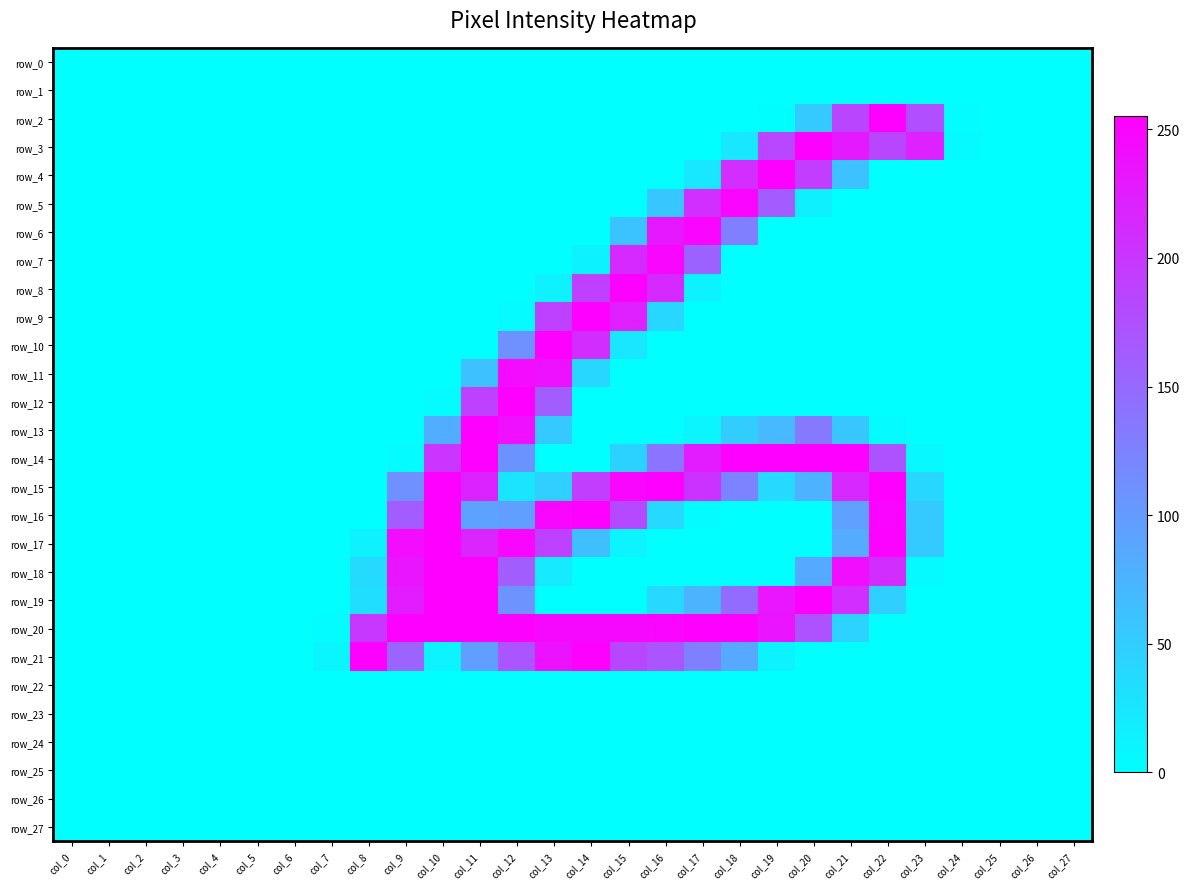

Reading right to left, list all the values displayed in this chart.

row_0: col_27=0	col_26=0	col_25=0	col_24=0	col_23=0	col_22=0	col_21=0	col_20=0	col_19=0	col_18=0	col_17=0	col_16=0	col_15=0	col_14=0	col_13=0	col_12=0	col_11=0	col_10=0	col_9=0	col_8=0	col_7=0	col_6=0	col_5=0	col_4=0	col_3=0	col_2=0	col_1=0	col_0=0
row_1: col_27=0	col_26=0	col_25=0	col_24=0	col_23=0	col_22=0	col_21=0	col_20=0	col_19=0	col_18=0	col_17=0	col_16=0	col_15=0	col_14=0	col_13=0	col_12=0	col_11=0	col_10=0	col_9=0	col_8=0	col_7=0	col_6=0	col_5=0	col_4=0	col_3=0	col_2=0	col_1=0	col_0=0
row_2: col_27=0	col_26=0	col_25=0	col_24=3	col_23=177	col_22=255	col_21=186	col_20=53	col_19=1	col_18=0	col_17=0	col_16=0	col_15=0	col_14=0	col_13=0	col_12=0	col_11=0	col_10=0	col_9=0	col_8=0	col_7=0	col_6=0	col_5=0	col_4=0	col_3=0	col_2=0	col_1=0	col_0=0
row_3: col_27=0	col_26=0	col_25=0	col_24=5	col_23=221	col_22=185	col_21=229	col_20=254	col_19=184	col_18=23	col_17=0	col_16=0	col_15=0	col_14=0	col_13=0	col_12=0	col_11=0	col_10=0	col_9=0	col_8=0	col_7=0	col_6=0	col_5=0	col_4=0	col_3=0	col_2=0	col_1=0	col_0=0
row_4: col_27=0	col_26=0	col_25=0	col_24=0	col_23=0	col_22=0	col_21=62	col_20=194	col_19=254	col_18=209	col_17=24	col_16=0	col_15=0	col_14=0	col_13=0	col_12=0	col_11=0	col_10=0	col_9=0	col_8=0	col_7=0	col_6=0	col_5=0	col_4=0	col_3=0	col_2=0	col_1=0	col_0=0
row_5: col_27=0	col_26=0	col_25=0	col_24=0	col_23=0	col_22=0	col_21=0	col_20=15	col_19=163	col_18=250	col_17=208	col_16=57	col_15=0	col_14=0	col_13=0	col_12=0	col_11=0	col_10=0	col_9=0	col_8=0	col_7=0	col_6=0	col_5=0	col_4=0	col_3=0	col_2=0	col_1=0	col_0=0
row_6: col_27=0	col_26=0	col_25=0	col_24=0	col_23=0	col_22=0	col_21=0	col_20=0	col_19=0	col_18=128	col_17=250	col_16=230	col_15=59	col_14=0	col_13=0	col_12=0	col_11=0	col_10=0	col_9=0	col_8=0	col_7=0	col_6=0	col_5=0	col_4=0	col_3=0	col_2=0	col_1=0	col_0=0
row_7: col_27=0	col_26=0	col_25=0	col_24=0	col_23=0	col_22=0	col_21=0	col_20=0	col_19=0	col_18=0	col_17=156	col_16=249	col_15=213	col_14=12	col_13=0	col_12=0	col_11=0	col_10=0	col_9=0	col_8=0	col_7=0	col_6=0	col_5=0	col_4=0	col_3=0	col_2=0	col_1=0	col_0=0
row_8: col_27=0	col_26=0	col_25=0	col_24=0	col_23=0	col_22=0	col_21=0	col_20=0	col_19=0	col_18=0	col_17=13	col_16=213	col_15=254	col_14=191	col_13=14	col_12=0	col_11=0	col_10=0	col_9=0	col_8=0	col_7=0	col_6=0	col_5=0	col_4=0	col_3=0	col_2=0	col_1=0	col_0=0
row_9: col_27=0	col_26=0	col_25=0	col_24=0	col_23=0	col_22=0	col_21=0	col_20=0	col_19=0	col_18=0	col_17=0	col_16=40	col_15=223	col_14=254	col_13=190	col_12=4	col_11=0	col_10=0	col_9=0	col_8=0	col_7=0	col_6=0	col_5=0	col_4=0	col_3=0	col_2=0	col_1=0	col_0=0
row_10: col_27=0	col_26=0	col_25=0	col_24=0	col_23=0	col_22=0	col_21=0	col_20=0	col_19=0	col_18=0	col_17=0	col_16=0	col_15=25	col_14=211	col_13=254	col_12=110	col_11=0	col_10=0	col_9=0	col_8=0	col_7=0	col_6=0	col_5=0	col_4=0	col_3=0	col_2=0	col_1=0	col_0=0
row_11: col_27=0	col_26=0	col_25=0	col_24=0	col_23=0	col_22=0	col_21=0	col_20=0	col_19=0	col_18=0	col_17=0	col_16=0	col_15=0	col_14=40	col_13=237	col_12=243	col_11=62	col_10=0	col_9=0	col_8=0	col_7=0	col_6=0	col_5=0	col_4=0	col_3=0	col_2=0	col_1=0	col_0=0
row_12: col_27=0	col_26=0	col_25=0	col_24=0	col_23=0	col_22=0	col_21=0	col_20=0	col_19=0	col_18=0	col_17=0	col_16=0	col_15=0	col_14=0	col_13=162	col_12=254	col_11=190	col_10=4	col_9=0	col_8=0	col_7=0	col_6=0	col_5=0	col_4=0	col_3=0	col_2=0	col_1=0	col_0=0
row_13: col_27=0	col_26=0	col_25=0	col_24=0	col_23=0	col_22=4	col_21=57	col_20=133	col_19=70	col_18=51	col_17=10	col_16=0	col_15=0	col_14=0	col_13=53	col_12=238	col_11=254	col_10=82	col_9=0	col_8=0	col_7=0	col_6=0	col_5=0	col_4=0	col_3=0	col_2=0	col_1=0	col_0=0
row_14: col_27=0	col_26=0	col_25=0	col_24=0	col_23=7	col_22=172	col_21=254	col_20=254	col_19=254	col_18=254	col_17=227	col_16=139	col_15=45	col_14=0	col_13=0	col_12=107	col_11=254	col_10=202	col_9=4	col_8=0	col_7=0	col_6=0	col_5=0	col_4=0	col_3=0	col_2=0	col_1=0	col_0=0
row_15: col_27=0	col_26=0	col_25=0	col_24=0	col_23=40	col_22=254	col_21=215	col_20=77	col_19=38	col_18=123	col_17=204	col_16=254	col_15=249	col_14=193	col_13=47	col_12=26	col_11=220	col_10=254	col_9=111	col_8=0	col_7=0	col_6=0	col_5=0	col_4=0	col_3=0	col_2=0	col_1=0	col_0=0
row_16: col_27=0	col_26=0	col_25=0	col_24=0	col_23=53	col_22=250	col_21=94	col_20=0	col_19=0	col_18=0	col_17=4	col_16=38	col_15=181	col_14=254	col_13=249	col_12=96	col_11=91	col_10=254	col_9=163	col_8=0	col_7=0	col_6=0	col_5=0	col_4=0	col_3=0	col_2=0	col_1=0	col_0=0
row_17: col_27=0	col_26=0	col_25=0	col_24=0	col_23=53	col_22=252	col_21=84	col_20=0	col_19=0	col_18=0	col_17=0	col_16=0	col_15=11	col_14=64	col_13=190	col_12=249	col_11=218	col_10=254	col_9=242	col_8=12	col_7=0	col_6=0	col_5=0	col_4=0	col_3=0	col_2=0	col_1=0	col_0=0
row_18: col_27=0	col_26=0	col_25=0	col_24=0	col_23=5	col_22=210	col_21=241	col_20=85	col_19=0	col_18=0	col_17=0	col_16=0	col_15=0	col_14=0	col_13=21	col_12=162	col_11=254	col_10=254	col_9=234	col_8=37	col_7=0	col_6=0	col_5=0	col_4=0	col_3=0	col_2=0	col_1=0	col_0=0
row_19: col_27=0	col_26=0	col_25=0	col_24=0	col_23=0	col_22=47	col_21=209	col_20=253	col_19=233	col_18=148	col_17=76	col_16=39	col_15=0	col_14=0	col_13=0	col_12=108	col_11=254	col_10=254	col_9=227	col_8=33	col_7=0	col_6=0	col_5=0	col_4=0	col_3=0	col_2=0	col_1=0	col_0=0
row_20: col_27=0	col_26=0	col_25=0	col_24=0	col_23=0	col_22=0	col_21=44	col_20=174	col_19=235	col_18=254	col_17=254	col_16=250	col_15=246	col_14=246	col_13=246	col_12=253	col_11=254	col_10=254	col_9=254	col_8=200	col_7=3	col_6=0	col_5=0	col_4=0	col_3=0	col_2=0	col_1=0	col_0=0
row_21: col_27=0	col_26=0	col_25=0	col_24=0	col_23=0	col_22=0	col_21=0	col_20=0	col_19=12	col_18=87	col_17=127	col_16=170	col_15=185	col_14=254	col_13=236	col_12=170	col_11=96	col_10=11	col_9=155	col_8=254	col_7=9	col_6=0	col_5=0	col_4=0	col_3=0	col_2=0	col_1=0	col_0=0
row_22: col_27=0	col_26=0	col_25=0	col_24=0	col_23=0	col_22=0	col_21=0	col_20=0	col_19=0	col_18=0	col_17=0	col_16=0	col_15=0	col_14=0	col_13=0	col_12=0	col_11=0	col_10=0	col_9=0	col_8=0	col_7=0	col_6=0	col_5=0	col_4=0	col_3=0	col_2=0	col_1=0	col_0=0
row_23: col_27=0	col_26=0	col_25=0	col_24=0	col_23=0	col_22=0	col_21=0	col_20=0	col_19=0	col_18=0	col_17=0	col_16=0	col_15=0	col_14=0	col_13=0	col_12=0	col_11=0	col_10=0	col_9=0	col_8=0	col_7=0	col_6=0	col_5=0	col_4=0	col_3=0	col_2=0	col_1=0	col_0=0
row_24: col_27=0	col_26=0	col_25=0	col_24=0	col_23=0	col_22=0	col_21=0	col_20=0	col_19=0	col_18=0	col_17=0	col_16=0	col_15=0	col_14=0	col_13=0	col_12=0	col_11=0	col_10=0	col_9=0	col_8=0	col_7=0	col_6=0	col_5=0	col_4=0	col_3=0	col_2=0	col_1=0	col_0=0
row_25: col_27=0	col_26=0	col_25=0	col_24=0	col_23=0	col_22=0	col_21=0	col_20=0	col_19=0	col_18=0	col_17=0	col_16=0	col_15=0	col_14=0	col_13=0	col_12=0	col_11=0	col_10=0	col_9=0	col_8=0	col_7=0	col_6=0	col_5=0	col_4=0	col_3=0	col_2=0	col_1=0	col_0=0
row_26: col_27=0	col_26=0	col_25=0	col_24=0	col_23=0	col_22=0	col_21=0	col_20=0	col_19=0	col_18=0	col_17=0	col_16=0	col_15=0	col_14=0	col_13=0	col_12=0	col_11=0	col_10=0	col_9=0	col_8=0	col_7=0	col_6=0	col_5=0	col_4=0	col_3=0	col_2=0	col_1=0	col_0=0
row_27: col_27=0	col_26=0	col_25=0	col_24=0	col_23=0	col_22=0	col_21=0	col_20=0	col_19=0	col_18=0	col_17=0	col_16=0	col_15=0	col_14=0	col_13=0	col_12=0	col_11=0	col_10=0	col_9=0	col_8=0	col_7=0	col_6=0	col_5=0	col_4=0	col_3=0	col_2=0	col_1=0	col_0=0